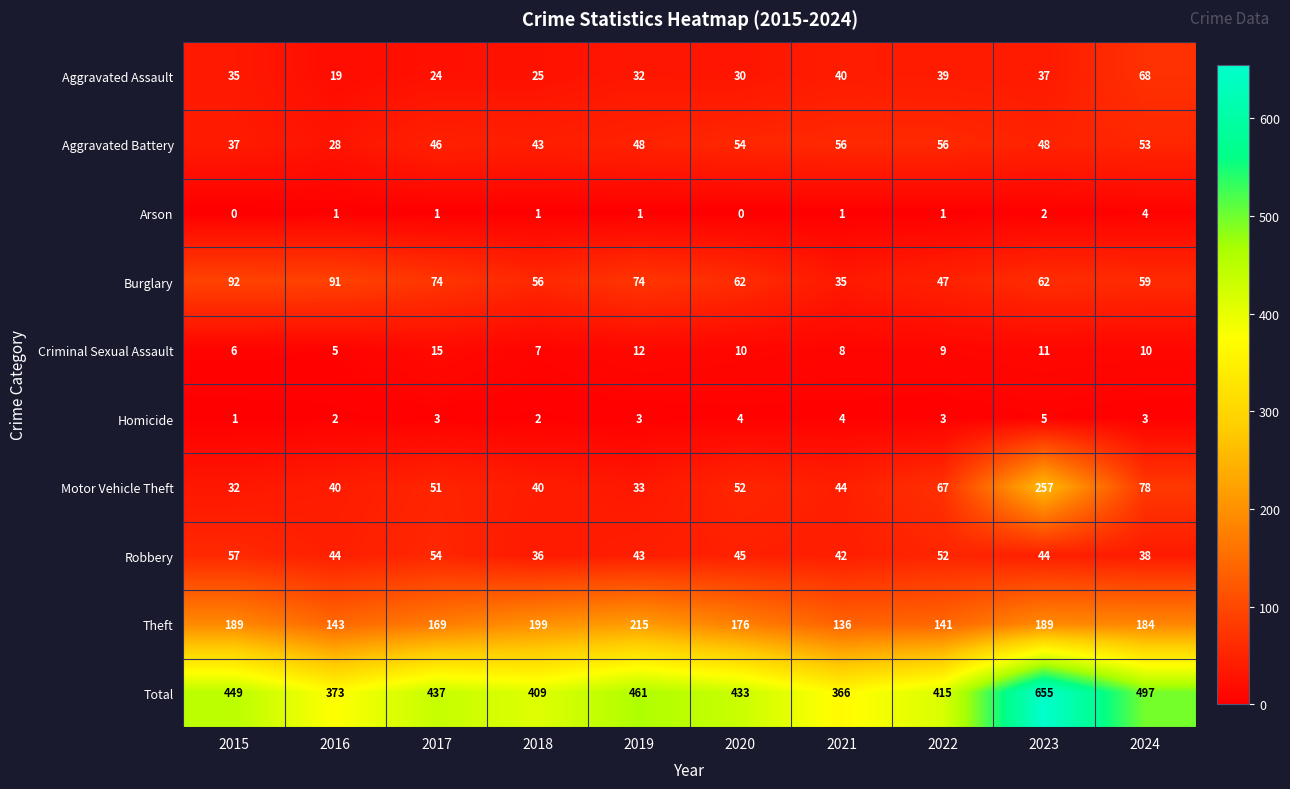

Which category has the lowest value in the Aggravated Assault series?

2016